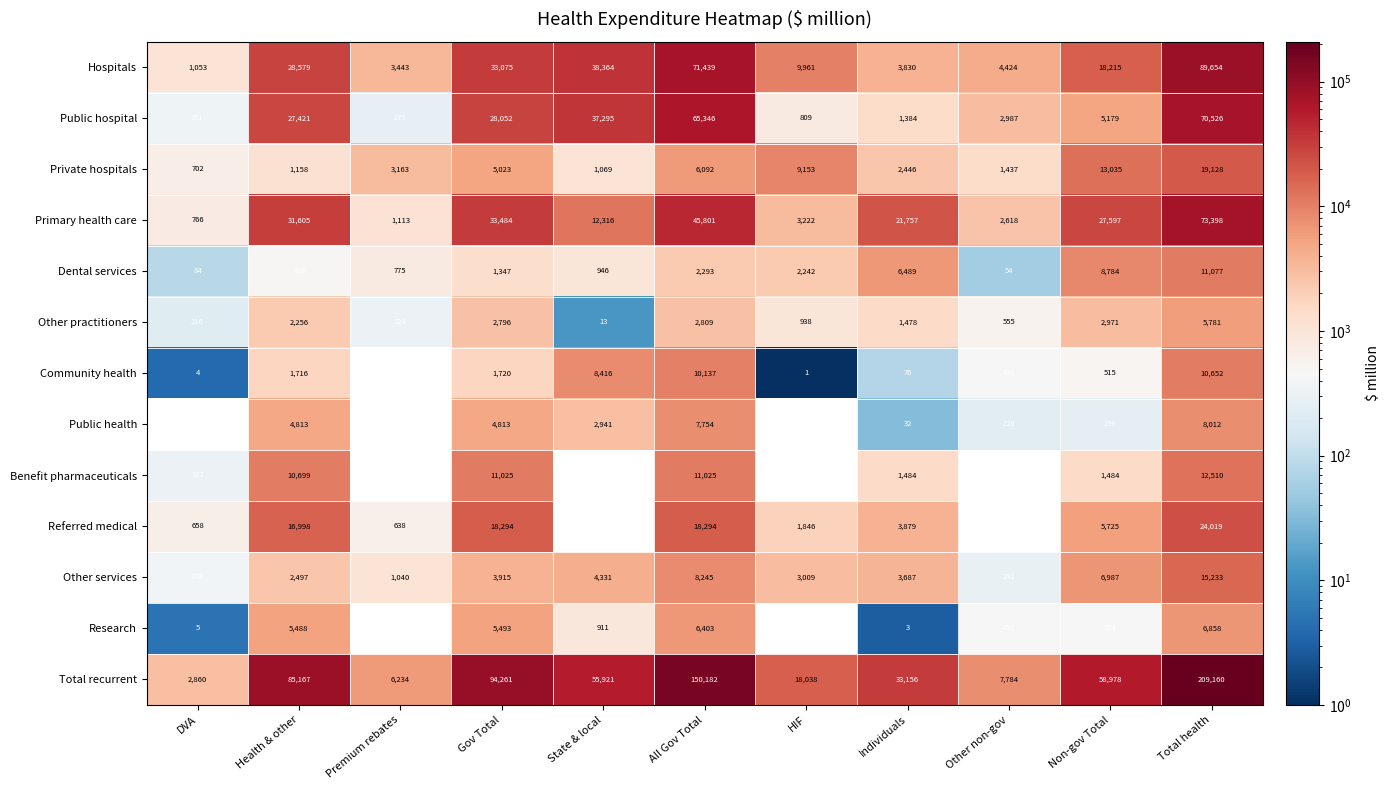

What is the greatest value displayed?

209160.0